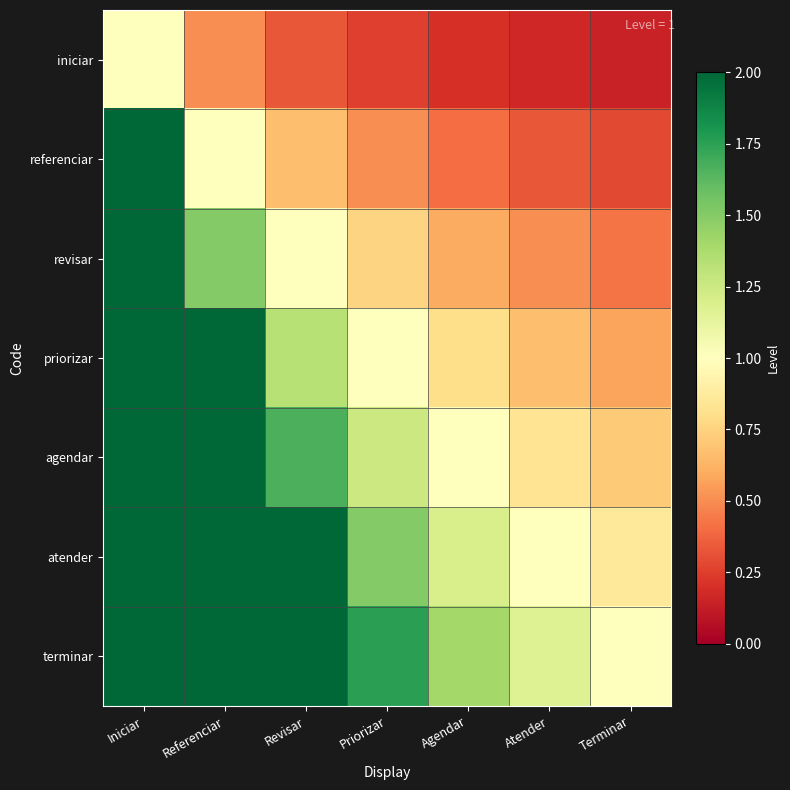

At which category is the sum across all series the highest?

Iniciar